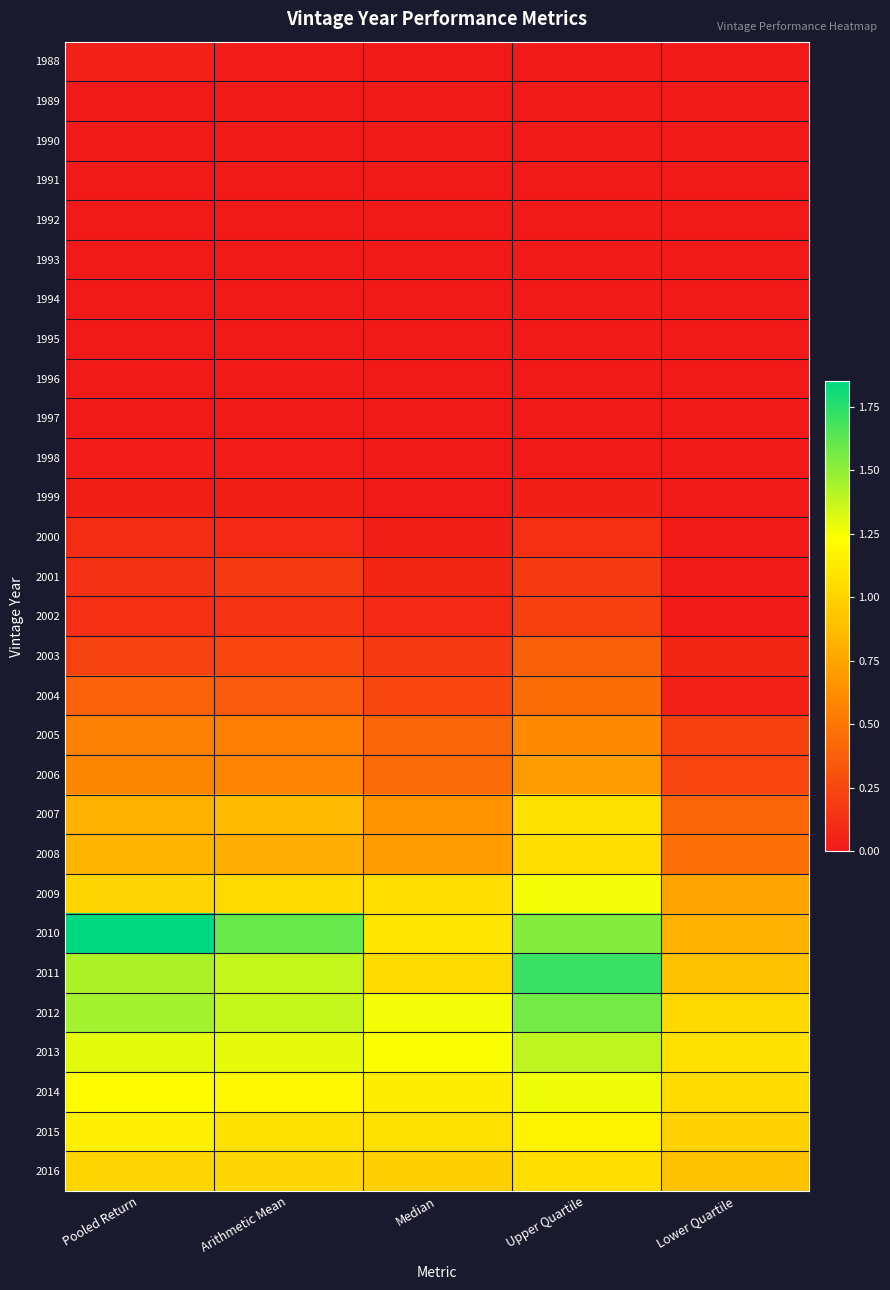

Reading left to right, extract all data points from this chart.

1988: Pooled Return=0.0	Arithmetic Mean=0.0	Median=0.0	Upper Quartile=0.0	Lower Quartile=0.0
1989: Pooled Return=0.0	Arithmetic Mean=0.0	Median=0.0	Upper Quartile=0.0	Lower Quartile=0.0
1990: Pooled Return=0.0	Arithmetic Mean=0.0	Median=0.0	Upper Quartile=0.0	Lower Quartile=0.0
1991: Pooled Return=0.0	Arithmetic Mean=0.0	Median=0.0	Upper Quartile=0.0	Lower Quartile=0.0
1992: Pooled Return=0.0	Arithmetic Mean=0.0	Median=0.0	Upper Quartile=0.0	Lower Quartile=0.0
1993: Pooled Return=0.0	Arithmetic Mean=0.0	Median=0.0	Upper Quartile=0.0	Lower Quartile=0.0
1994: Pooled Return=0.0	Arithmetic Mean=0.0	Median=0.0	Upper Quartile=0.0	Lower Quartile=0.0
1995: Pooled Return=0.0	Arithmetic Mean=0.0	Median=0.0	Upper Quartile=0.0	Lower Quartile=0.0
1996: Pooled Return=0.0	Arithmetic Mean=0.0	Median=0.0	Upper Quartile=0.0	Lower Quartile=0.0
1997: Pooled Return=0.0	Arithmetic Mean=0.0	Median=0.0	Upper Quartile=0.0	Lower Quartile=0.0
1998: Pooled Return=0.0	Arithmetic Mean=0.0	Median=0.0	Upper Quartile=0.0	Lower Quartile=0.0
1999: Pooled Return=0.0	Arithmetic Mean=0.0	Median=0.0	Upper Quartile=0.0	Lower Quartile=0.0
2000: Pooled Return=0.1	Arithmetic Mean=0.1	Median=0.0	Upper Quartile=0.1	Lower Quartile=0.0
2001: Pooled Return=0.1	Arithmetic Mean=0.2	Median=0.1	Upper Quartile=0.2	Lower Quartile=0.0
2002: Pooled Return=0.1	Arithmetic Mean=0.1	Median=0.1	Upper Quartile=0.2	Lower Quartile=0.0
2003: Pooled Return=0.2	Arithmetic Mean=0.2	Median=0.2	Upper Quartile=0.4	Lower Quartile=0.1
2004: Pooled Return=0.4	Arithmetic Mean=0.3	Median=0.2	Upper Quartile=0.5	Lower Quartile=0.0
2005: Pooled Return=0.6	Arithmetic Mean=0.6	Median=0.4	Upper Quartile=0.6	Lower Quartile=0.2
2006: Pooled Return=0.6	Arithmetic Mean=0.6	Median=0.4	Upper Quartile=0.7	Lower Quartile=0.2
2007: Pooled Return=0.8	Arithmetic Mean=0.9	Median=0.7	Upper Quartile=1.1	Lower Quartile=0.4
2008: Pooled Return=0.8	Arithmetic Mean=0.8	Median=0.7	Upper Quartile=1.1	Lower Quartile=0.5
2009: Pooled Return=1.0	Arithmetic Mean=1.0	Median=1.1	Upper Quartile=1.3	Lower Quartile=0.8
2010: Pooled Return=1.9	Arithmetic Mean=1.6	Median=1.1	Upper Quartile=1.5	Lower Quartile=0.8
2011: Pooled Return=1.4	Arithmetic Mean=1.4	Median=1.1	Upper Quartile=1.7	Lower Quartile=0.9
2012: Pooled Return=1.4	Arithmetic Mean=1.4	Median=1.3	Upper Quartile=1.6	Lower Quartile=1.0
2013: Pooled Return=1.3	Arithmetic Mean=1.3	Median=1.2	Upper Quartile=1.4	Lower Quartile=1.1
2014: Pooled Return=1.2	Arithmetic Mean=1.2	Median=1.1	Upper Quartile=1.3	Lower Quartile=1.1
2015: Pooled Return=1.1	Arithmetic Mean=1.1	Median=1.1	Upper Quartile=1.2	Lower Quartile=1.0
2016: Pooled Return=1.0	Arithmetic Mean=1.0	Median=1.0	Upper Quartile=1.1	Lower Quartile=0.9